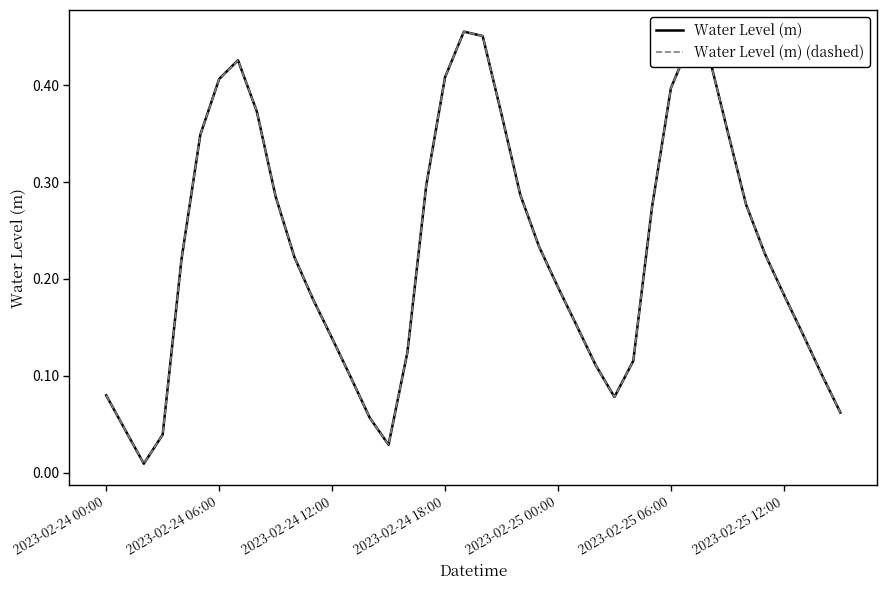

Which series has the largest total across all categories?

Water Level (m)